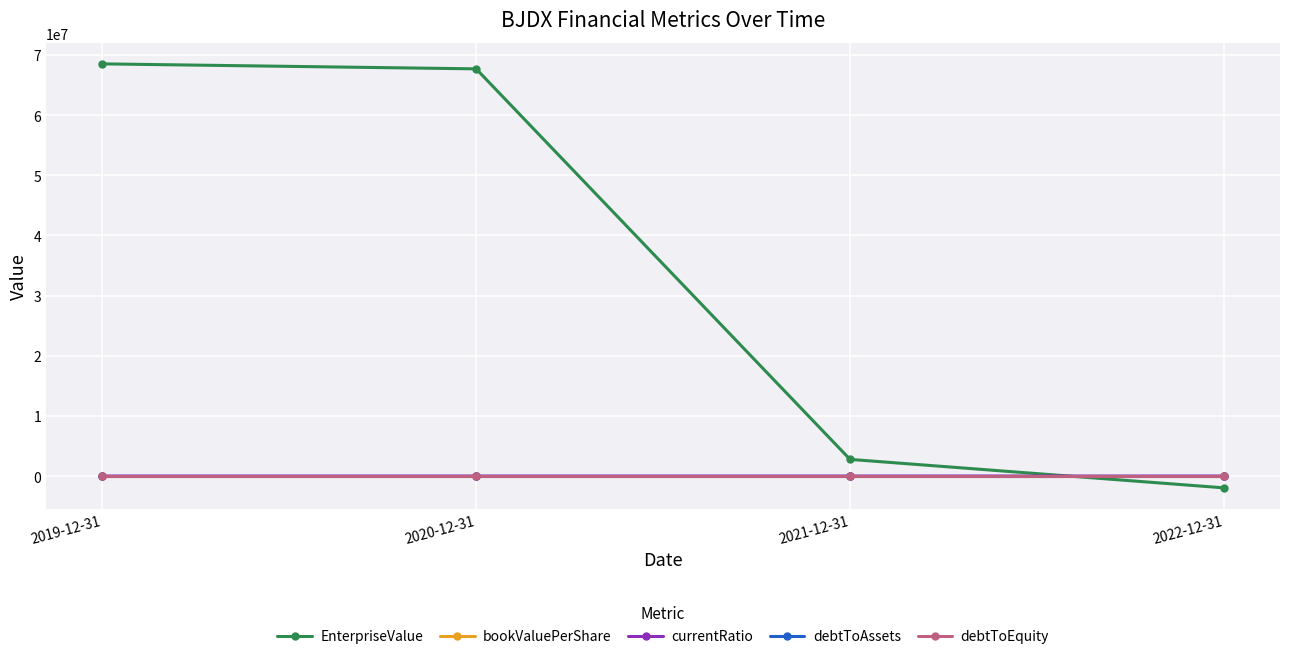

What are all the series names shown in the legend?

EnterpriseValue, bookValuePerShare, currentRatio, debtToAssets, debtToEquity